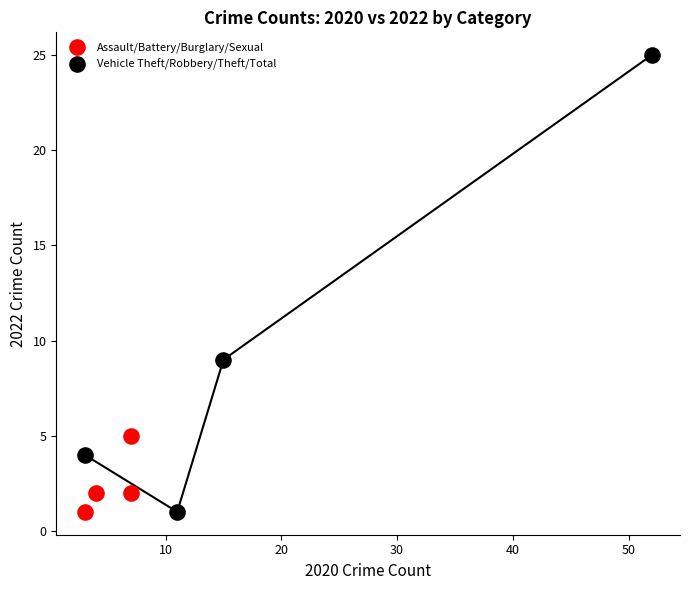

Which series has the widest spread of Y values?

Vehicle Theft/Robbery/Theft/Total